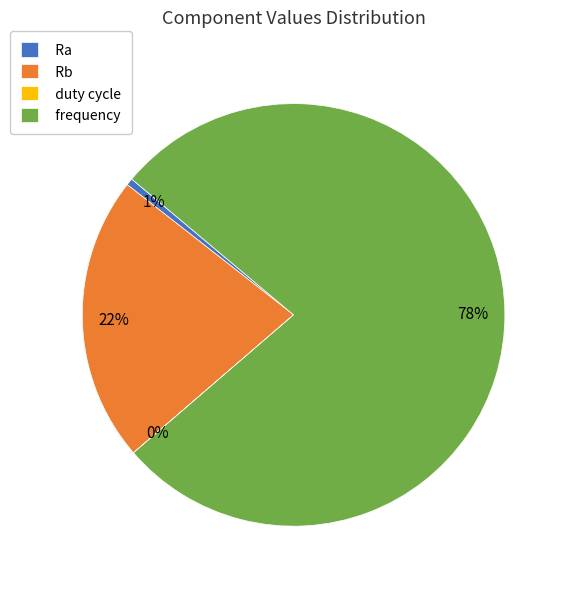

What is the largest slice in the pie chart?

frequency